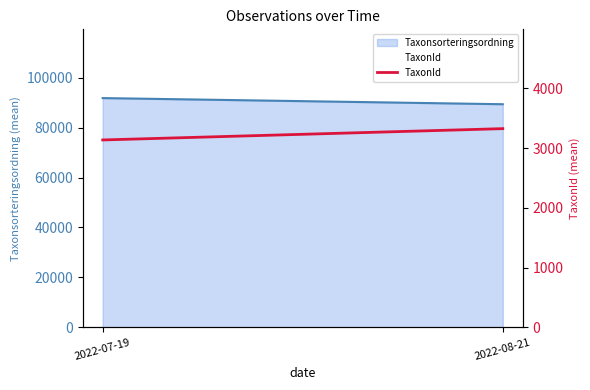

List the labels in order of value, smallest first.

2022-07-19, 2022-08-21